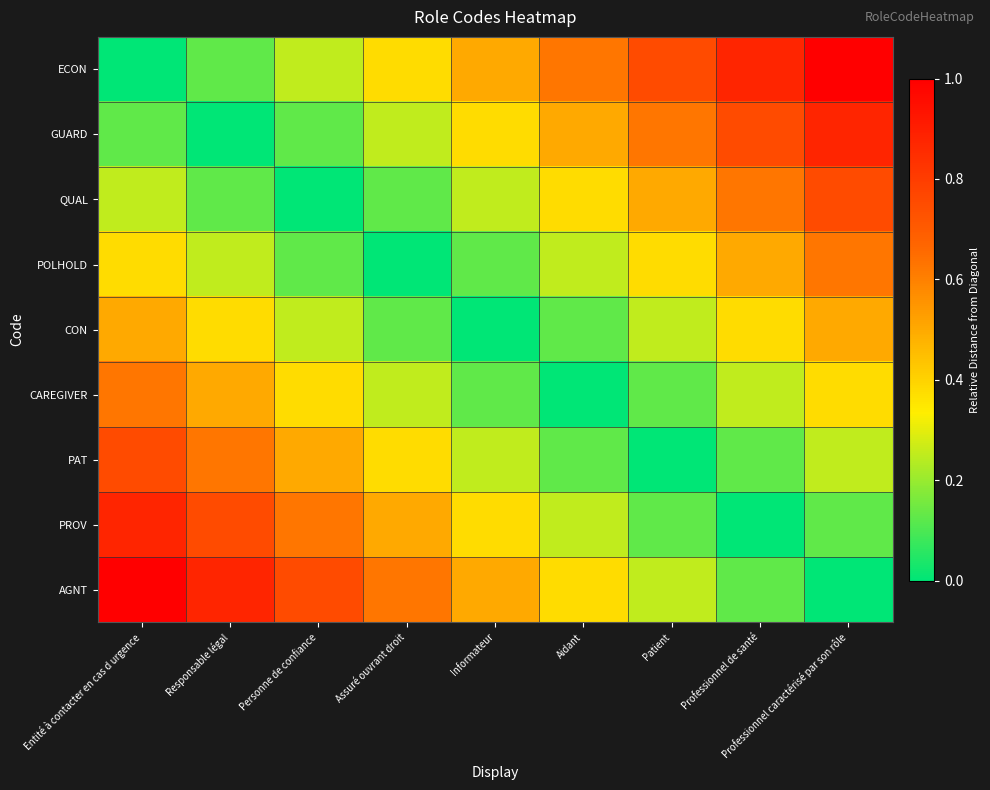

Rank the series at Informateur from lowest to highest value.

CON, POLHOLD, CAREGIVER, QUAL, PAT, GUARD, PROV, ECON, AGNT